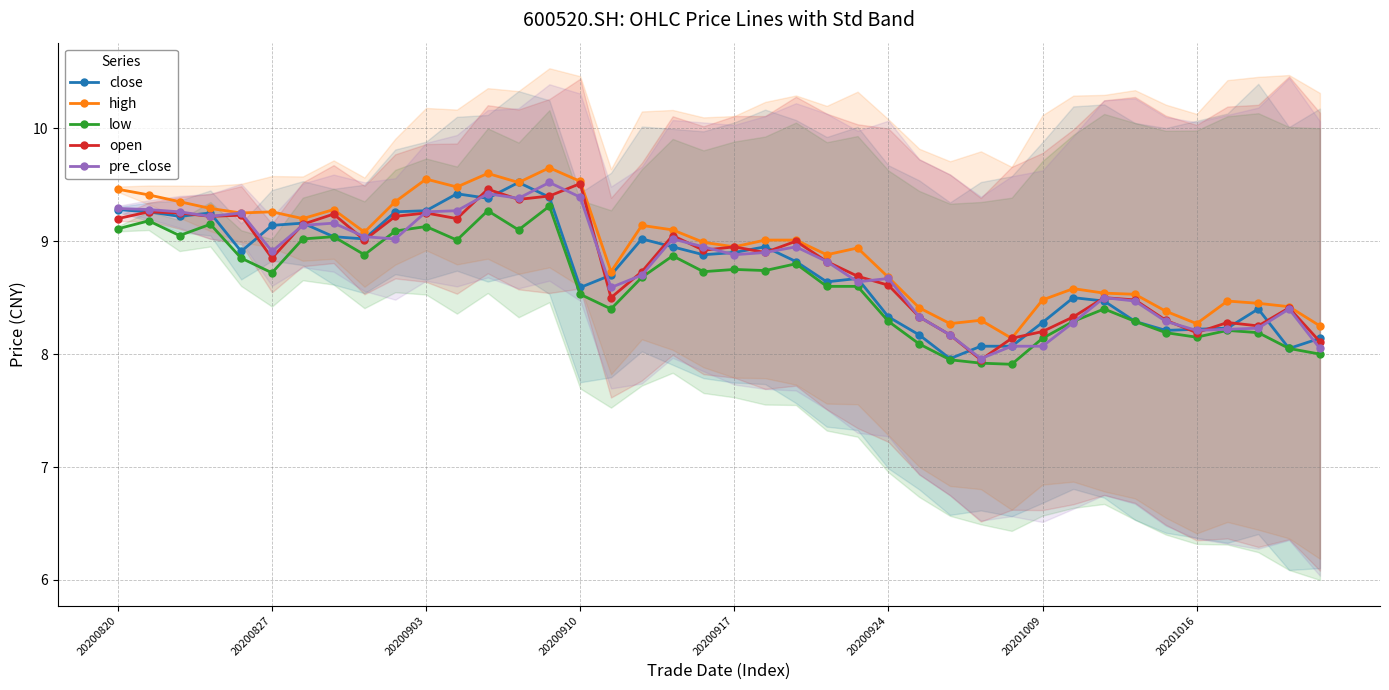

True or false: close has more than 2 interior local peaks.

True